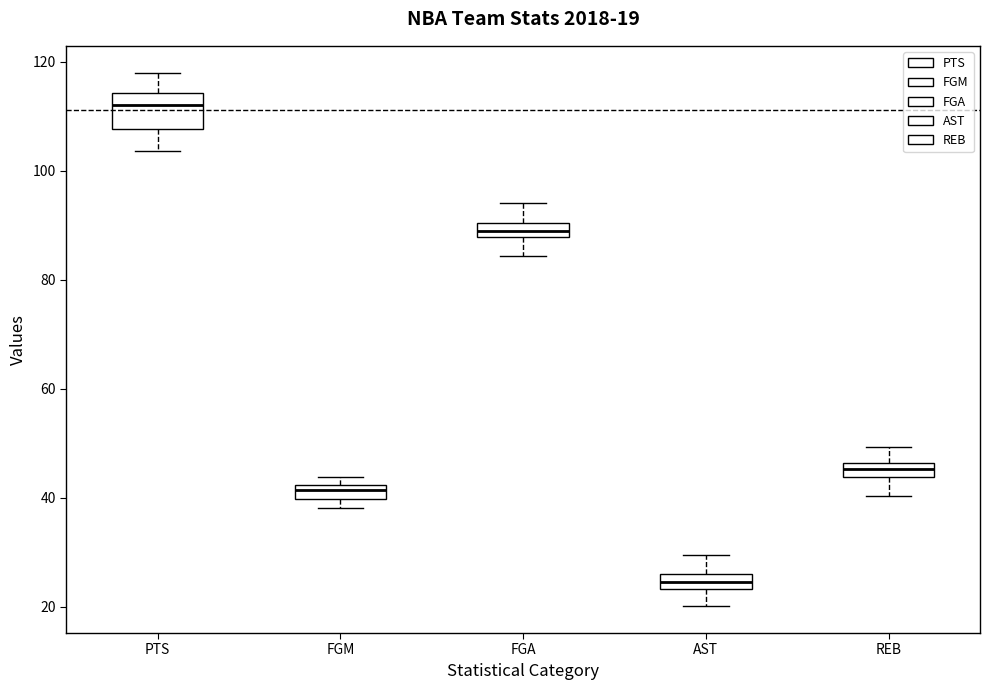

Which box is the tallest, from its lower edge to its upper edge?

PTS